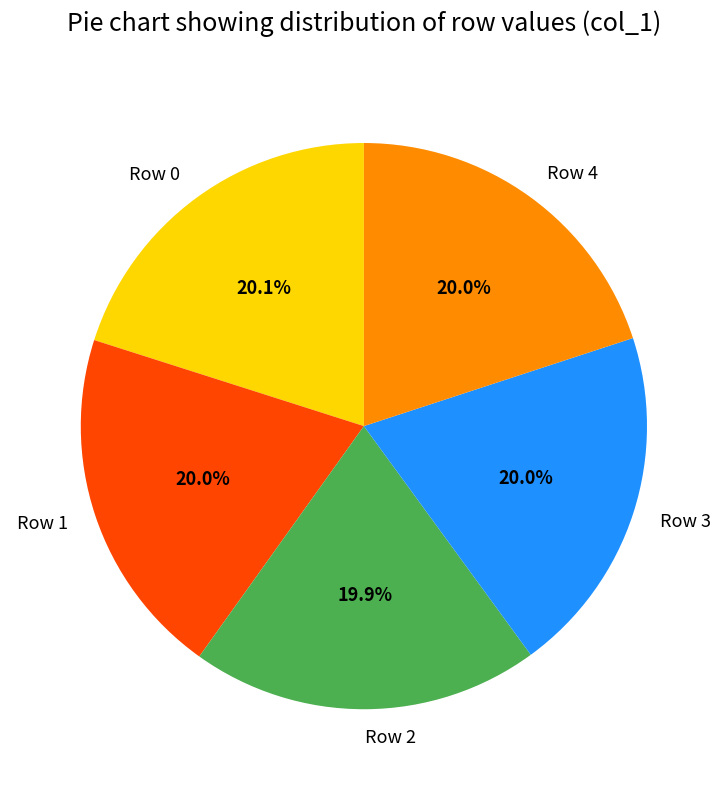

How many slices are in this pie chart?

5